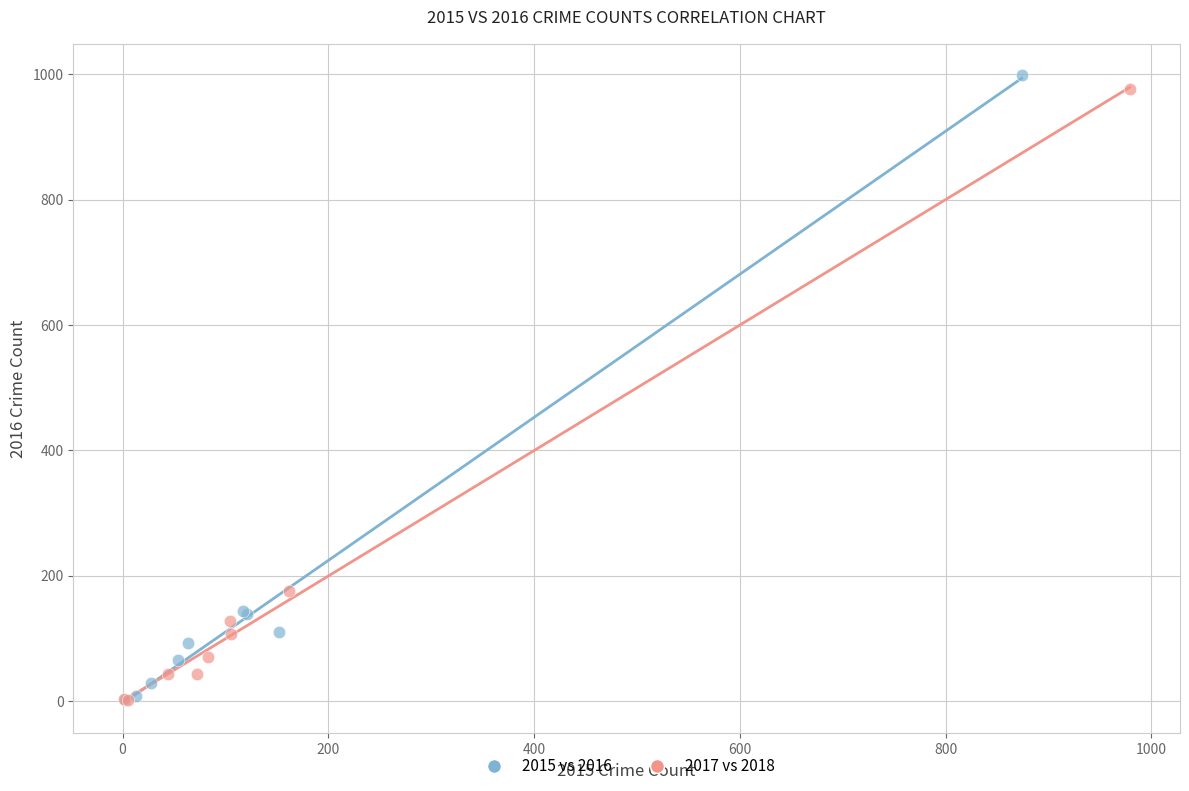

Which series has the widest spread of Y values?

2015 vs 2016